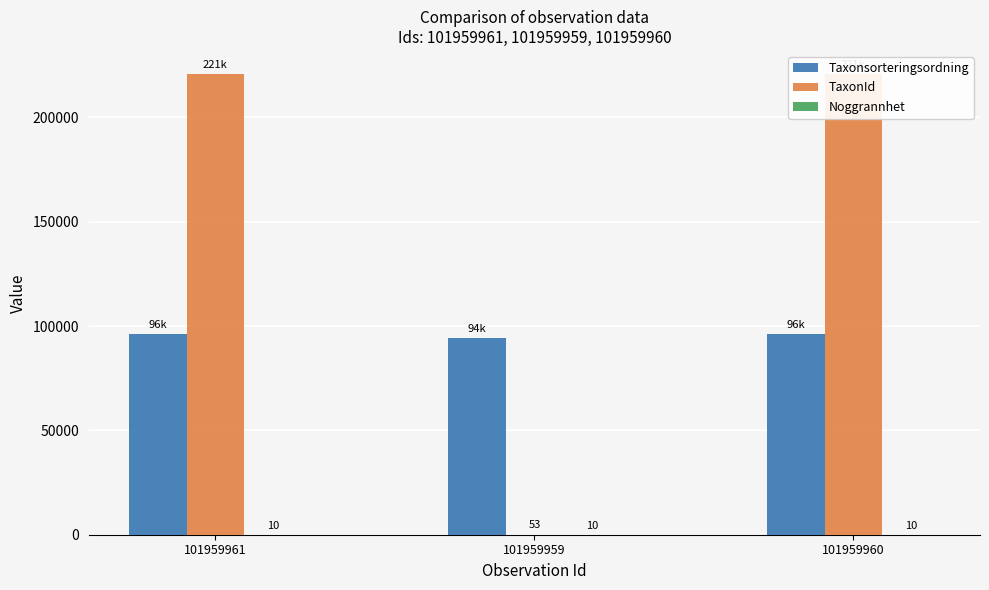

True or false: TaxonId has a value of 18 at 101959959.

False